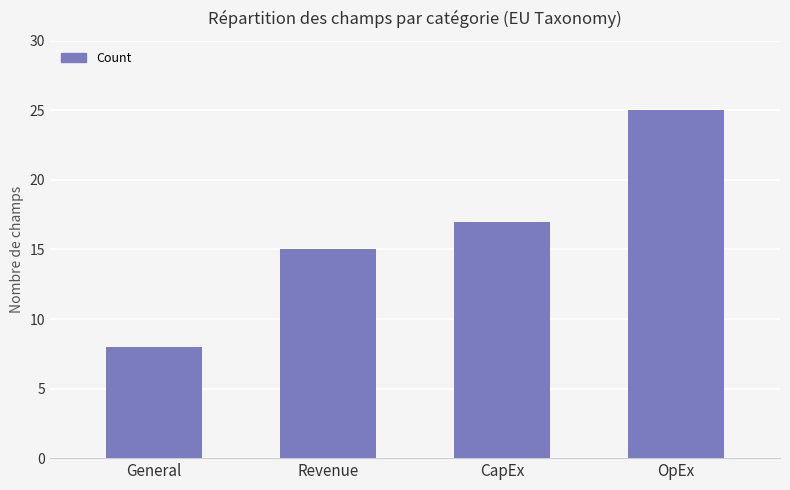

Which label corresponds to the largest value in the chart?

OpEx